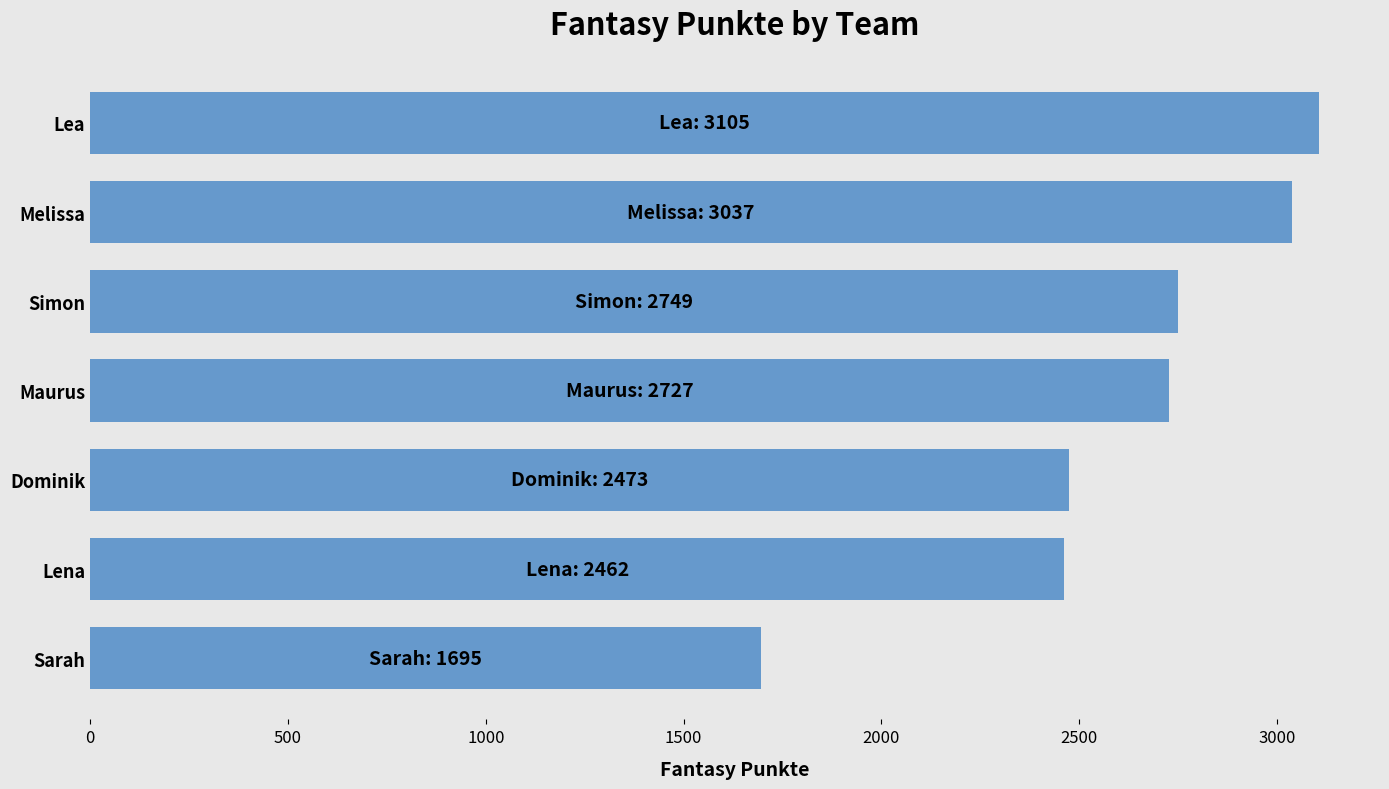

Is it true that the value at Dominik is 3653?

False